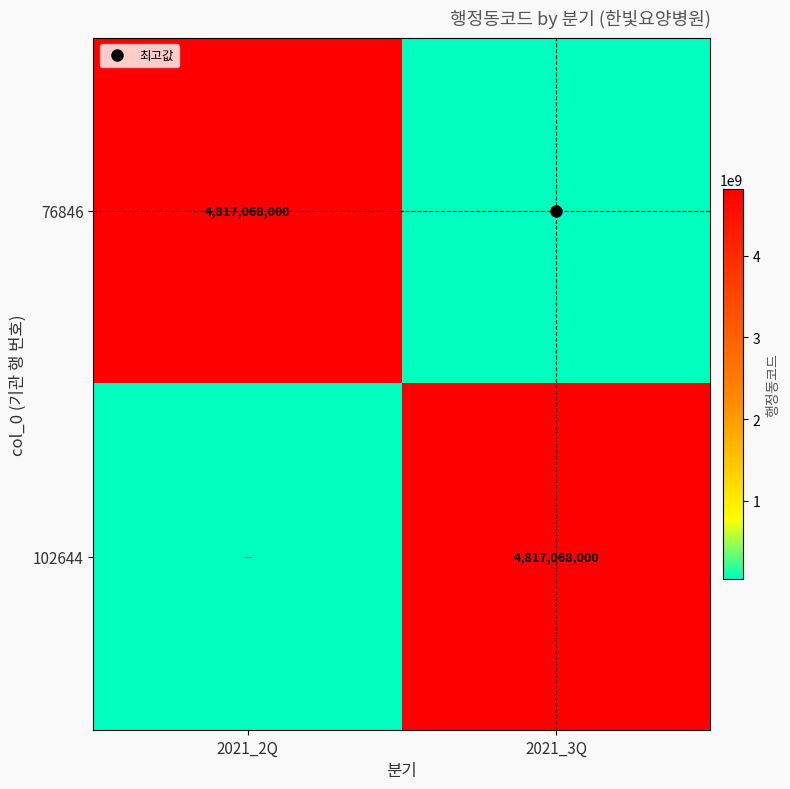

Between 2021_3Q and 2021_2Q, which is larger?

2021_2Q